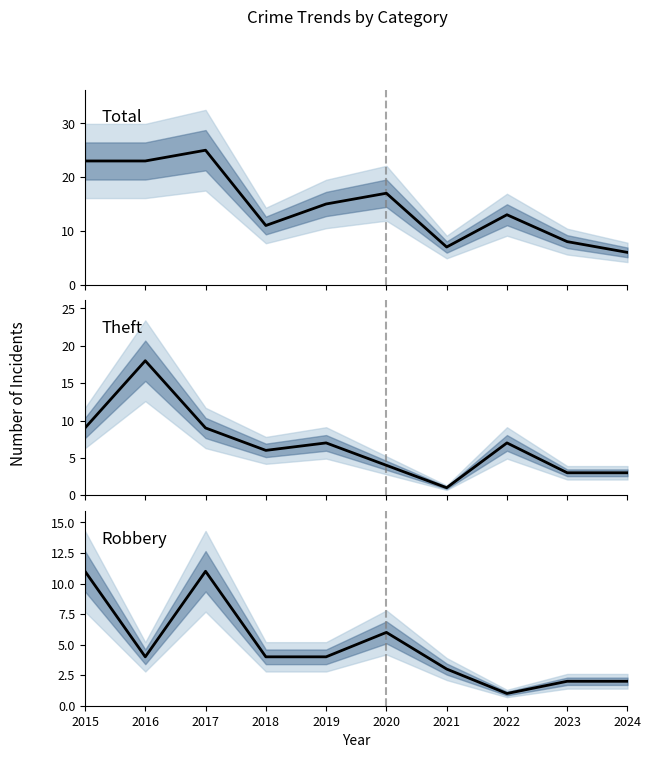

Does the chart have visible grid lines?

No